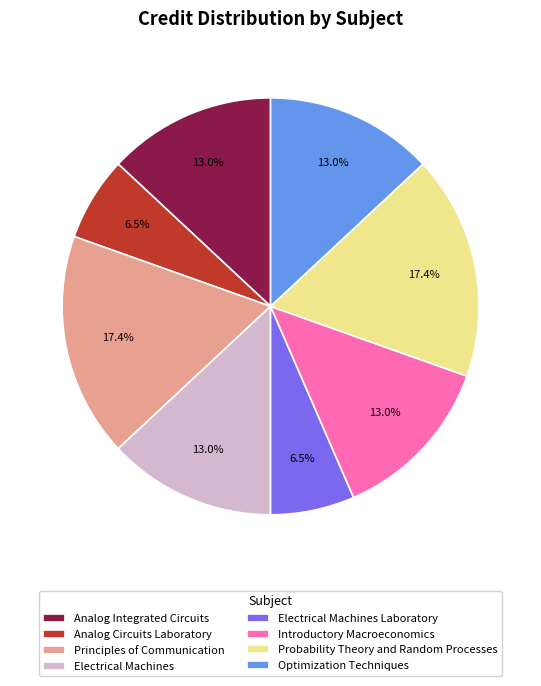

Is it true that Analog Integrated Circuits is 27% of the pie?

False